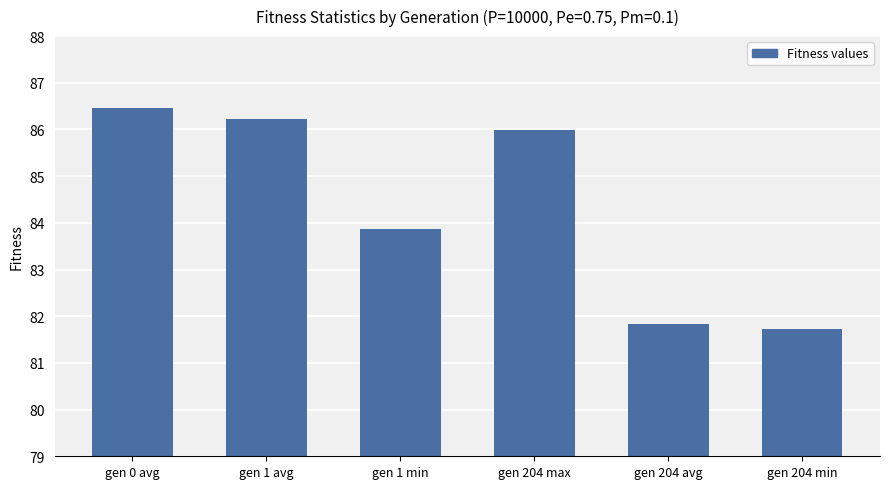

Where does the data first go above 85?

gen 0 avg